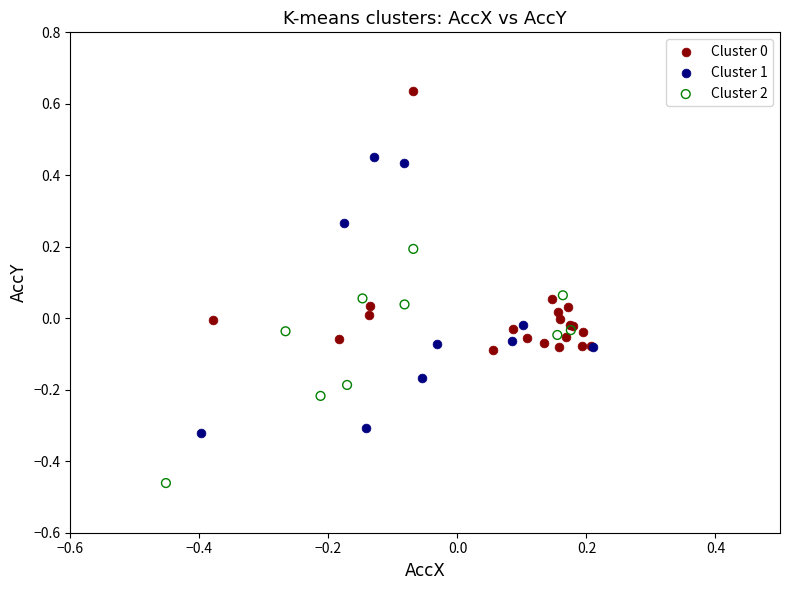

Which series has the largest Y range (max minus min)?

Cluster 1